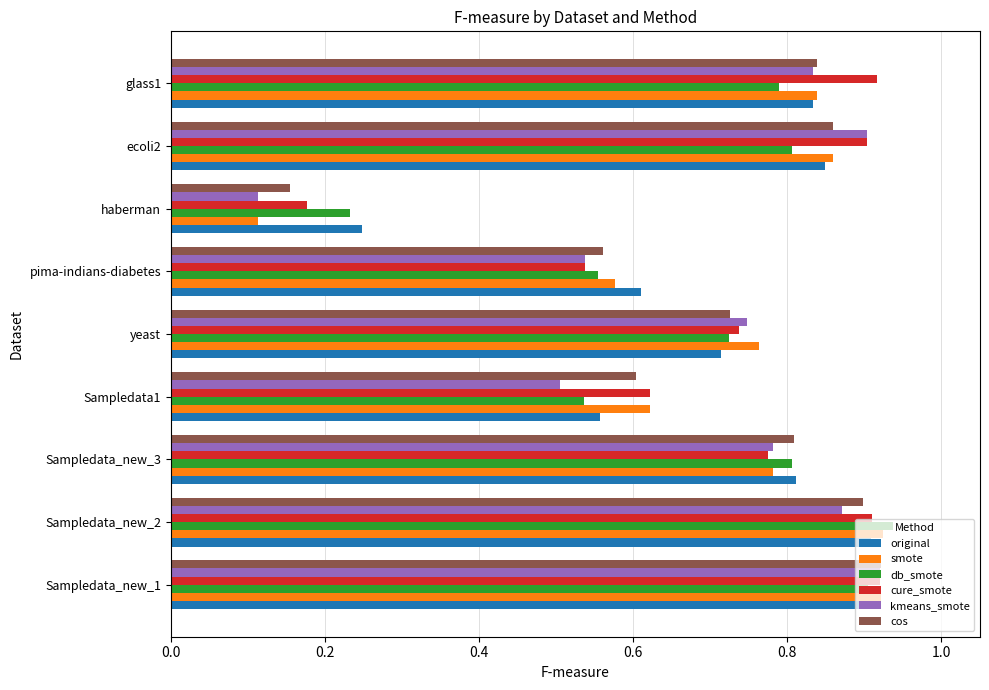

How many original values are between 0 and 1?

9